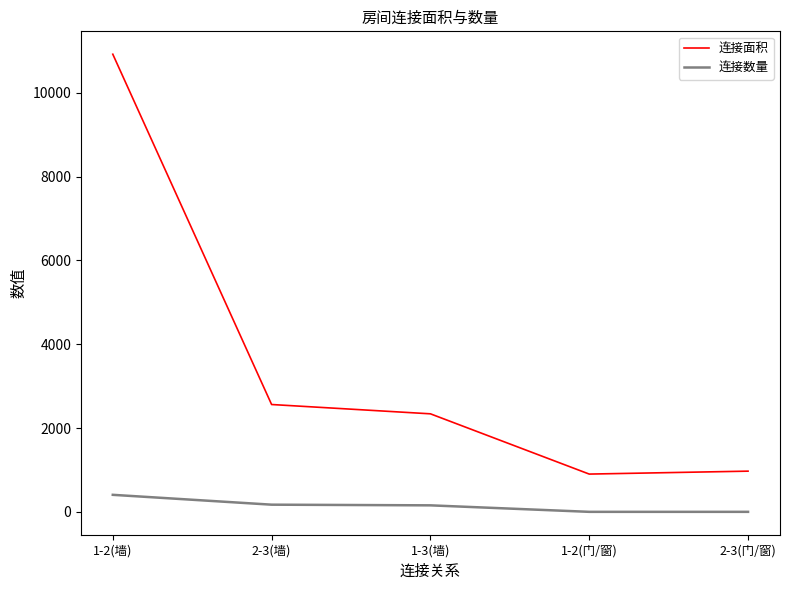

At which category is the sum across all series the highest?

1-2(墙)